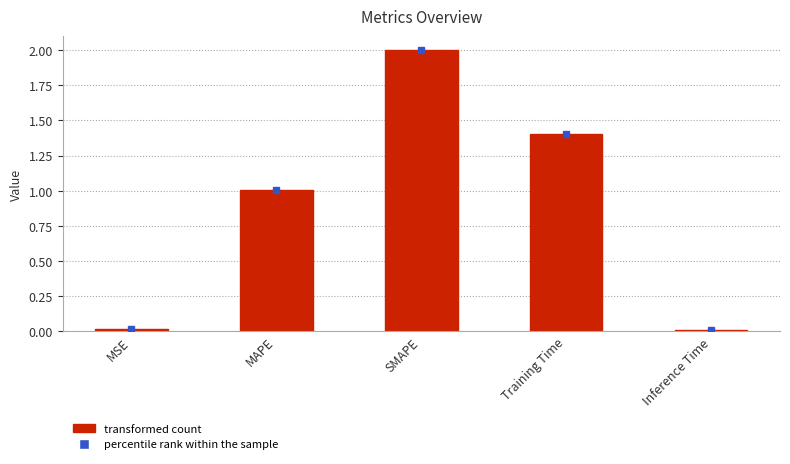

The value at Training Time is 1.4. True or false?

True